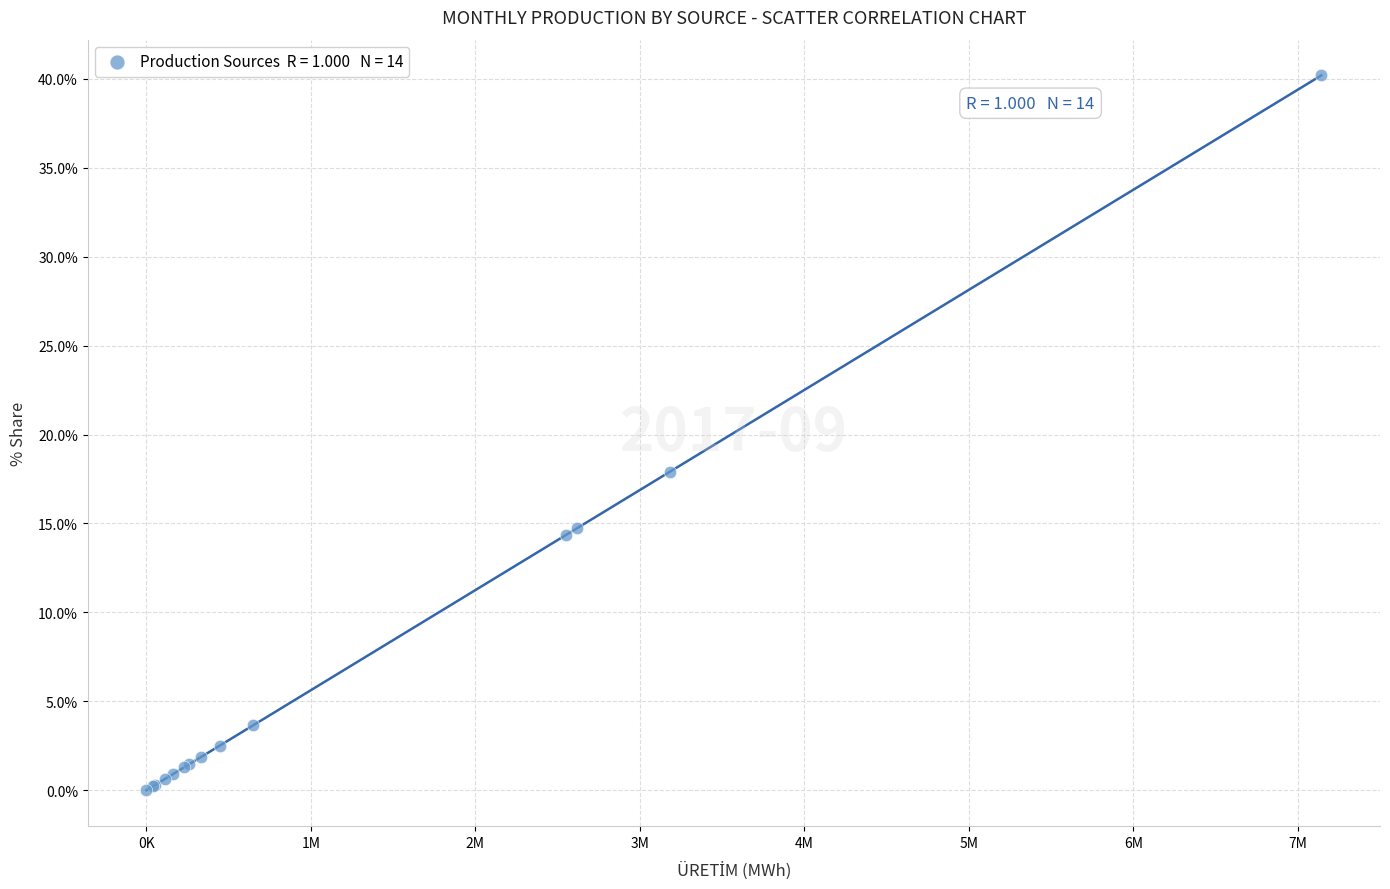

What Y value in the scatter plot is closest to 20?

17.9